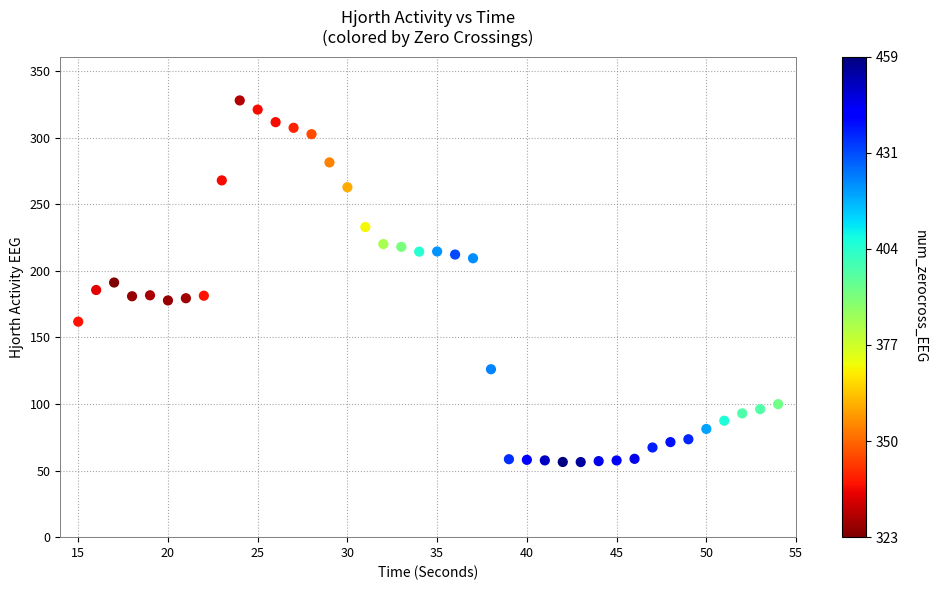

What is the range of Y values (max minus min)?

271.5